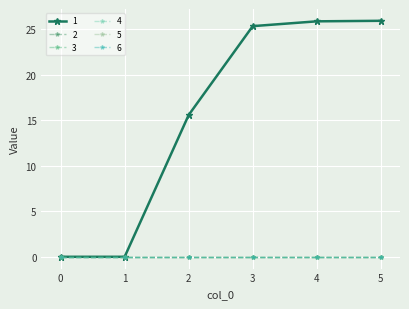

True or false: 6 and 4 intersect in this chart.

False